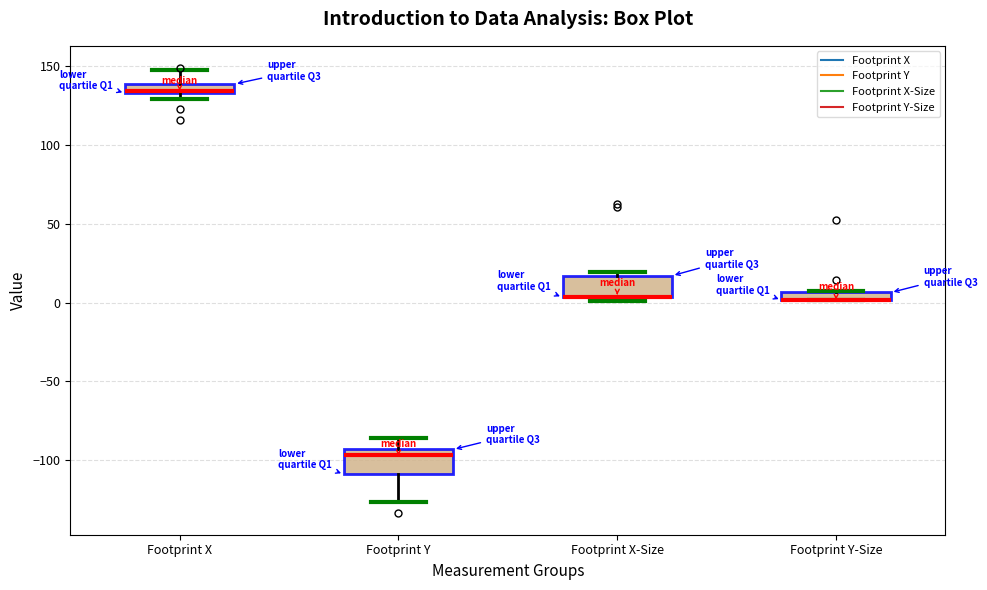

Where does the upper whisker of the box for Footprint X end on the y-axis? The values are not printed on the chart, so give them approximately, as read against the axis.

145